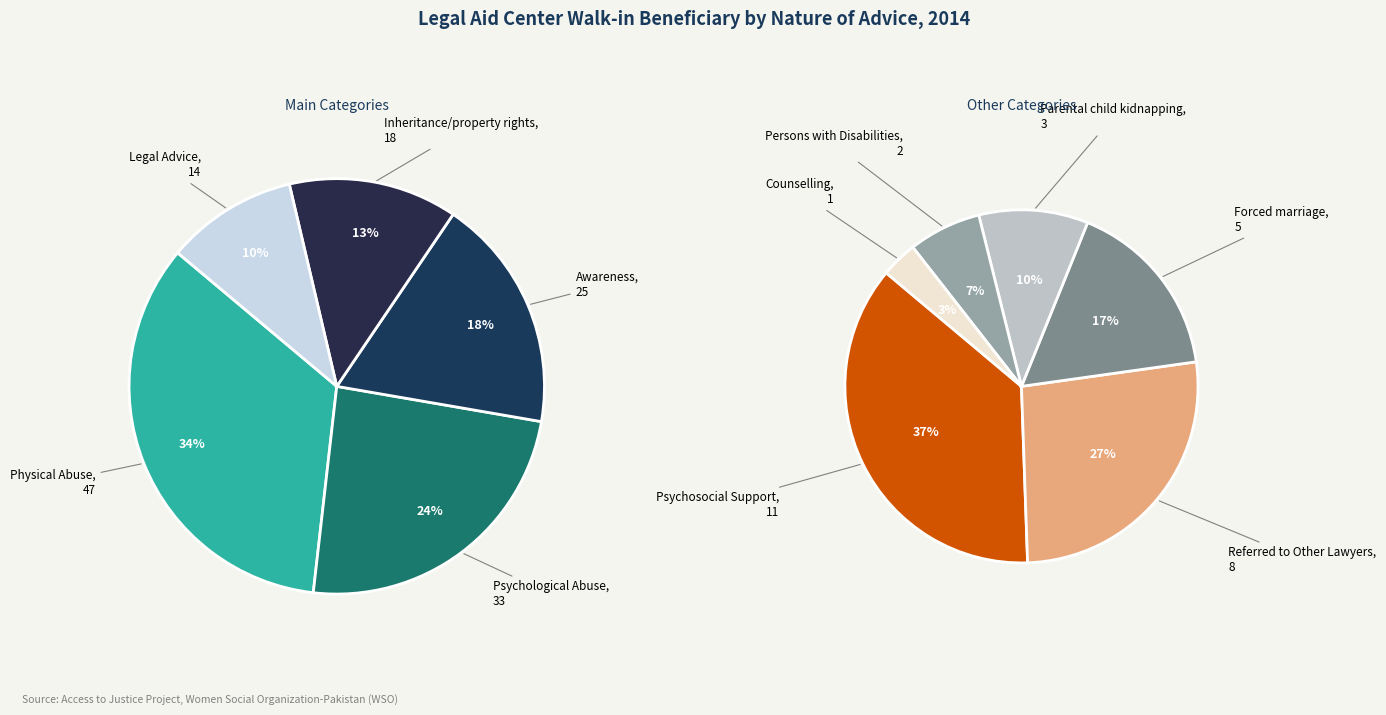

To the nearest percent, what is the combined percentage of Forced marriage and Awareness?

18%